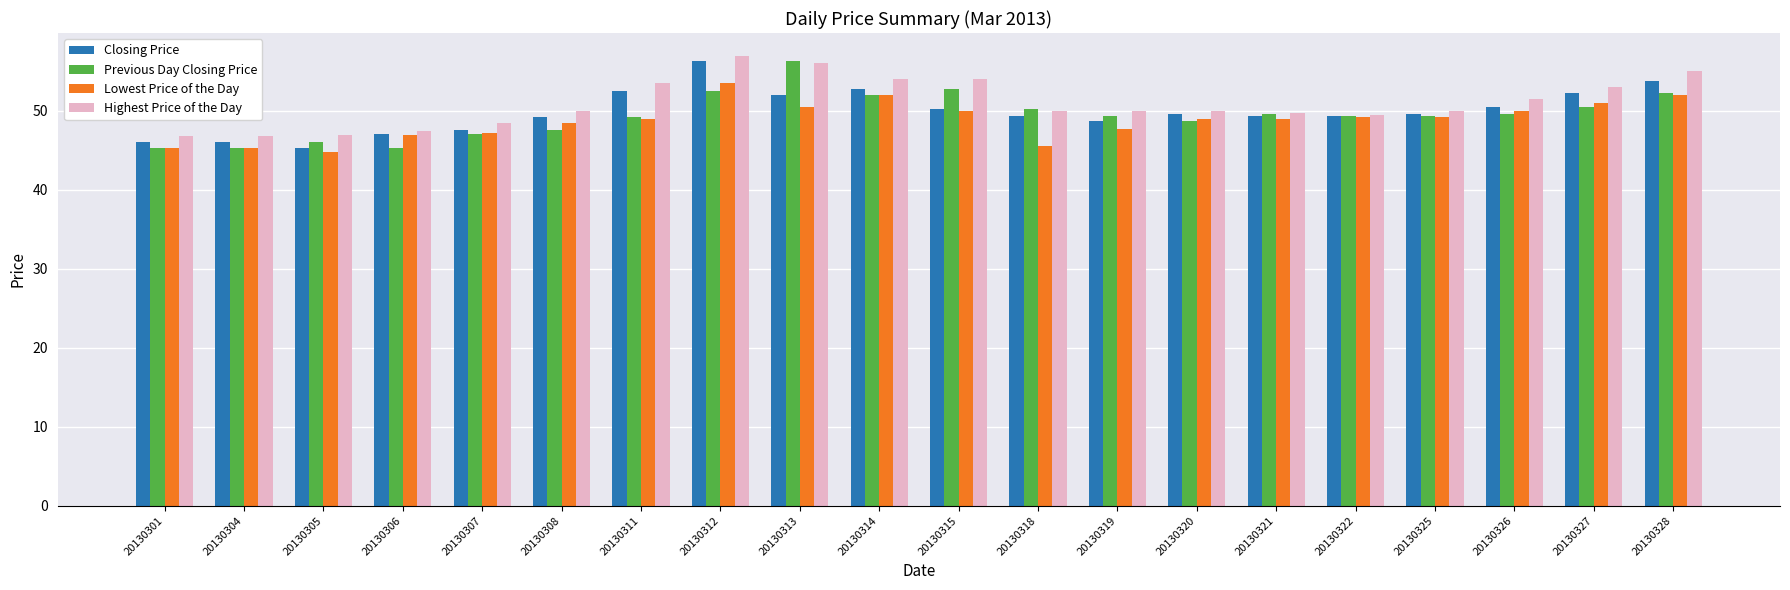

What is the approximate value of Highest Price of the Day at 20130319?

50.0